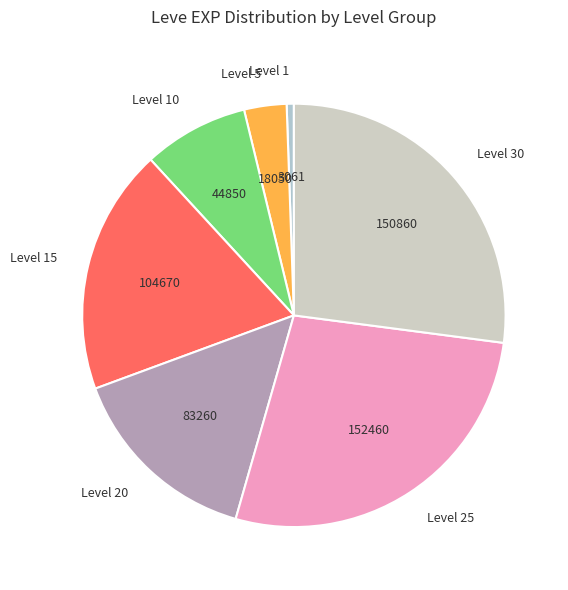

Is the sum of Level 30 and Level 10 greater than half?

No